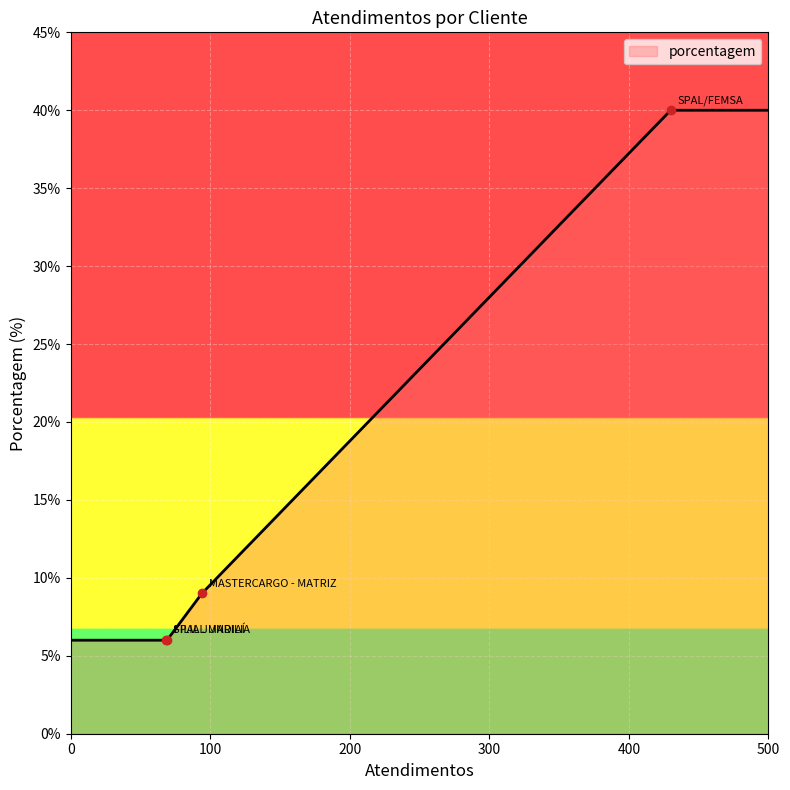

What is the maximum value shown in the chart?

40